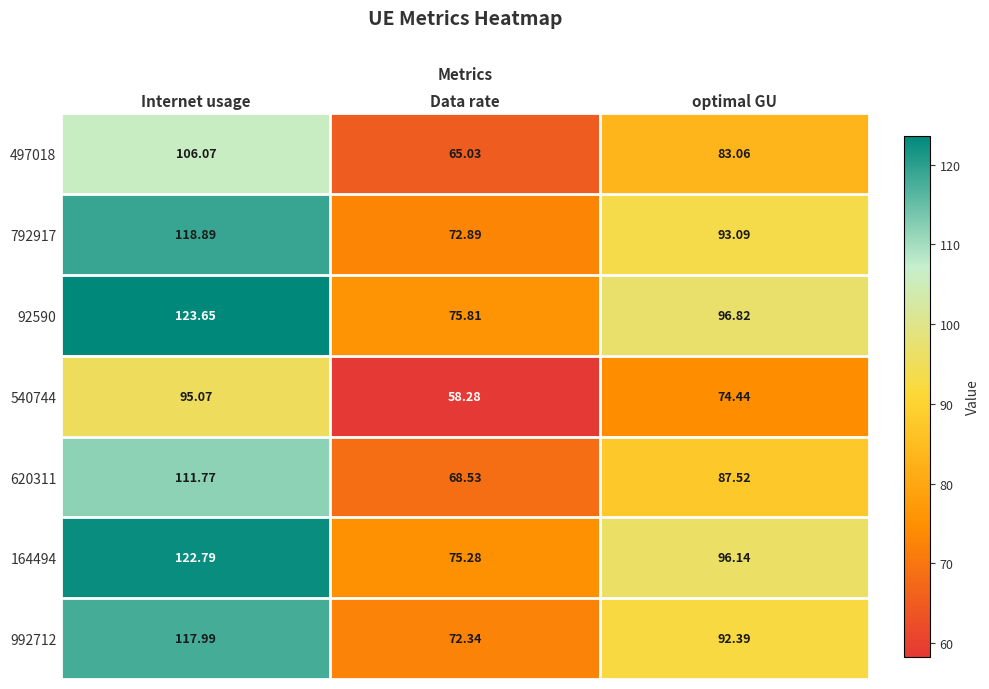

At which category is the sum across all series the highest?

Internet usage